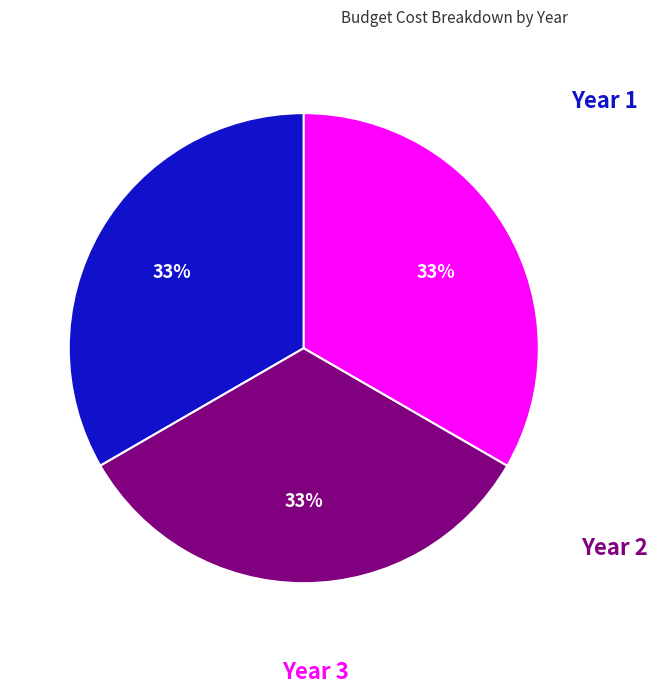

How many segments does this pie chart have?

3